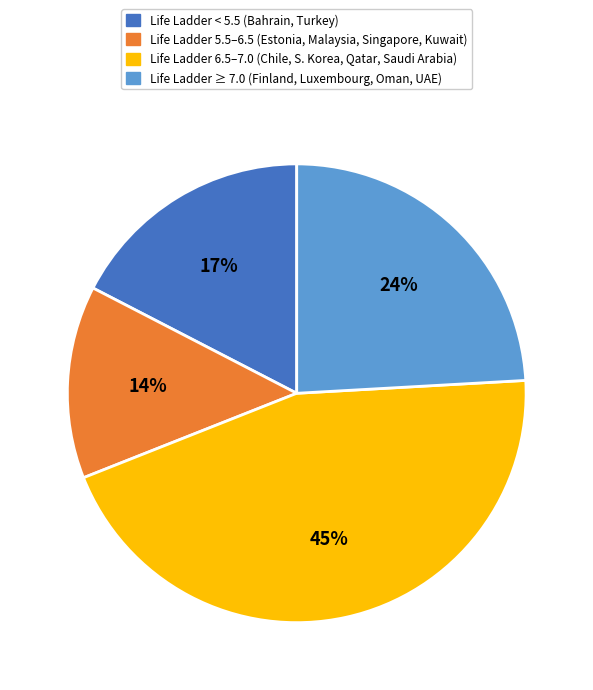

Is there any slice that represents more than half of the pie?

No